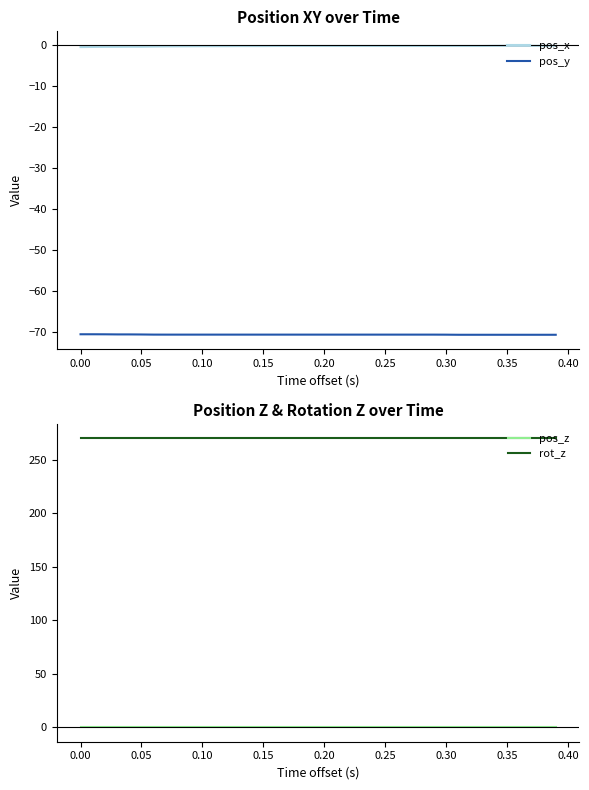

What is the highest value of the pos_y series?

-70.4